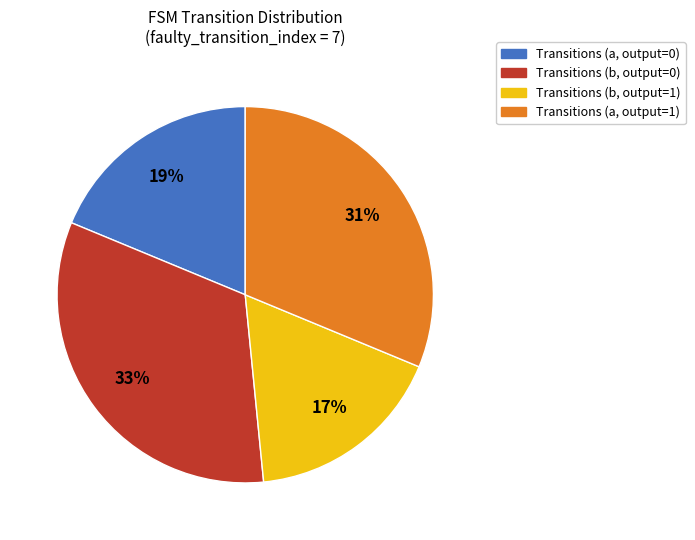

To the nearest percent, what percentage of the pie is Transitions (a, output=0)?

19%